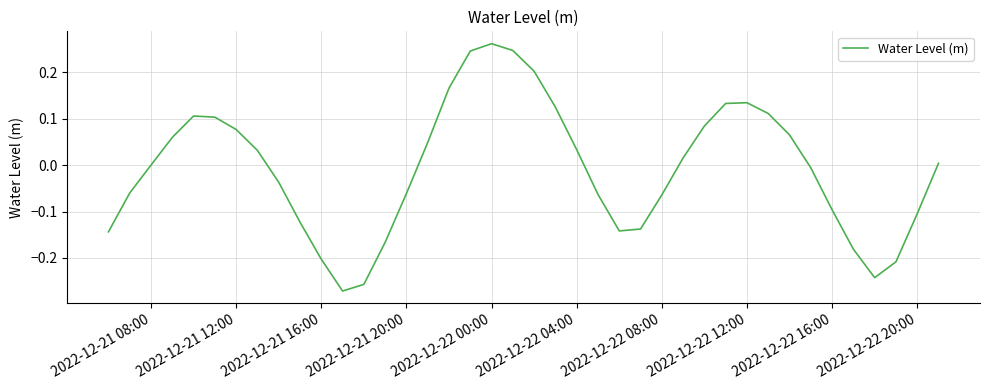

What is the difference between the maximum and minimum values?

0.5